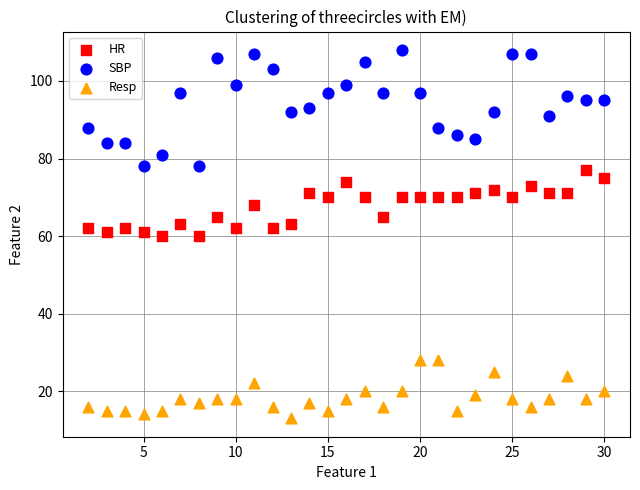

Across all data points, what is the range of X values (max minus min)?

28